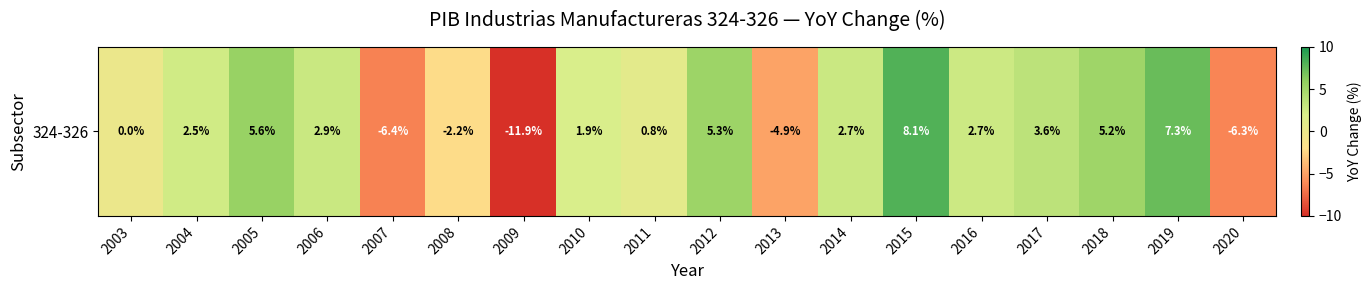

Between 2008 and 2014, which is larger?

2014